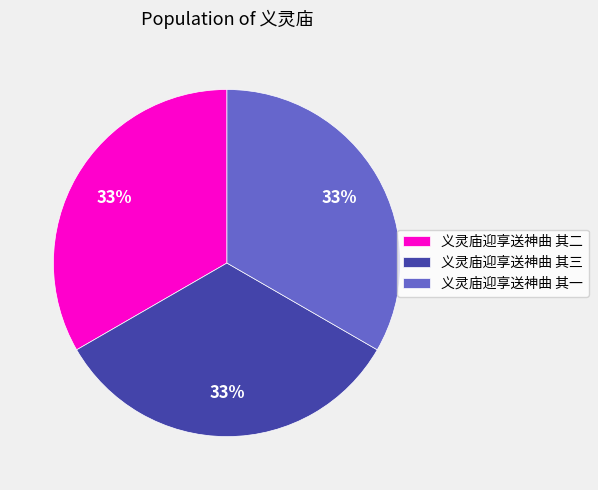

To the nearest percent, what is the combined percentage of 义灵庙迎享送神曲 其三 and 义灵庙迎享送神曲 其一?

67%